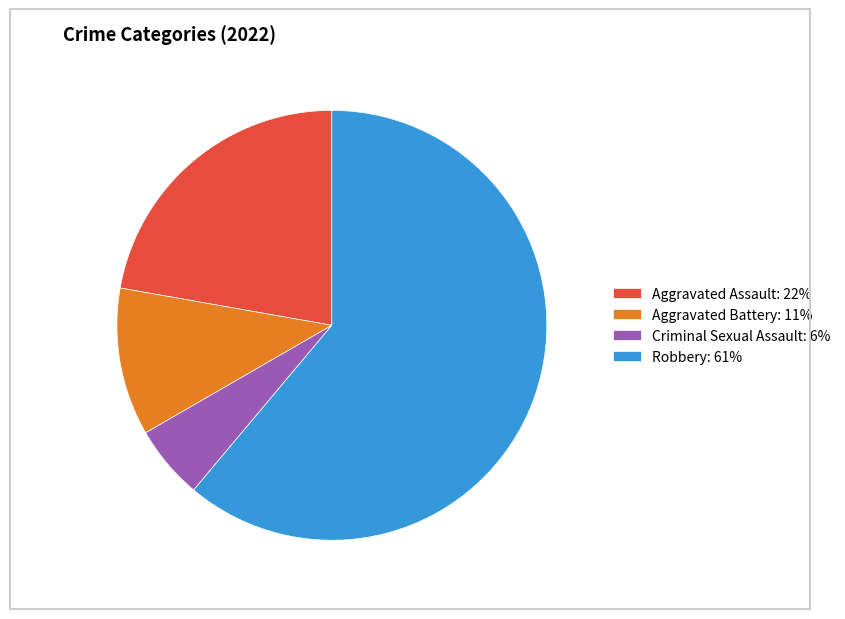

Which has a higher value, Criminal Sexual Assault or Robbery?

Robbery